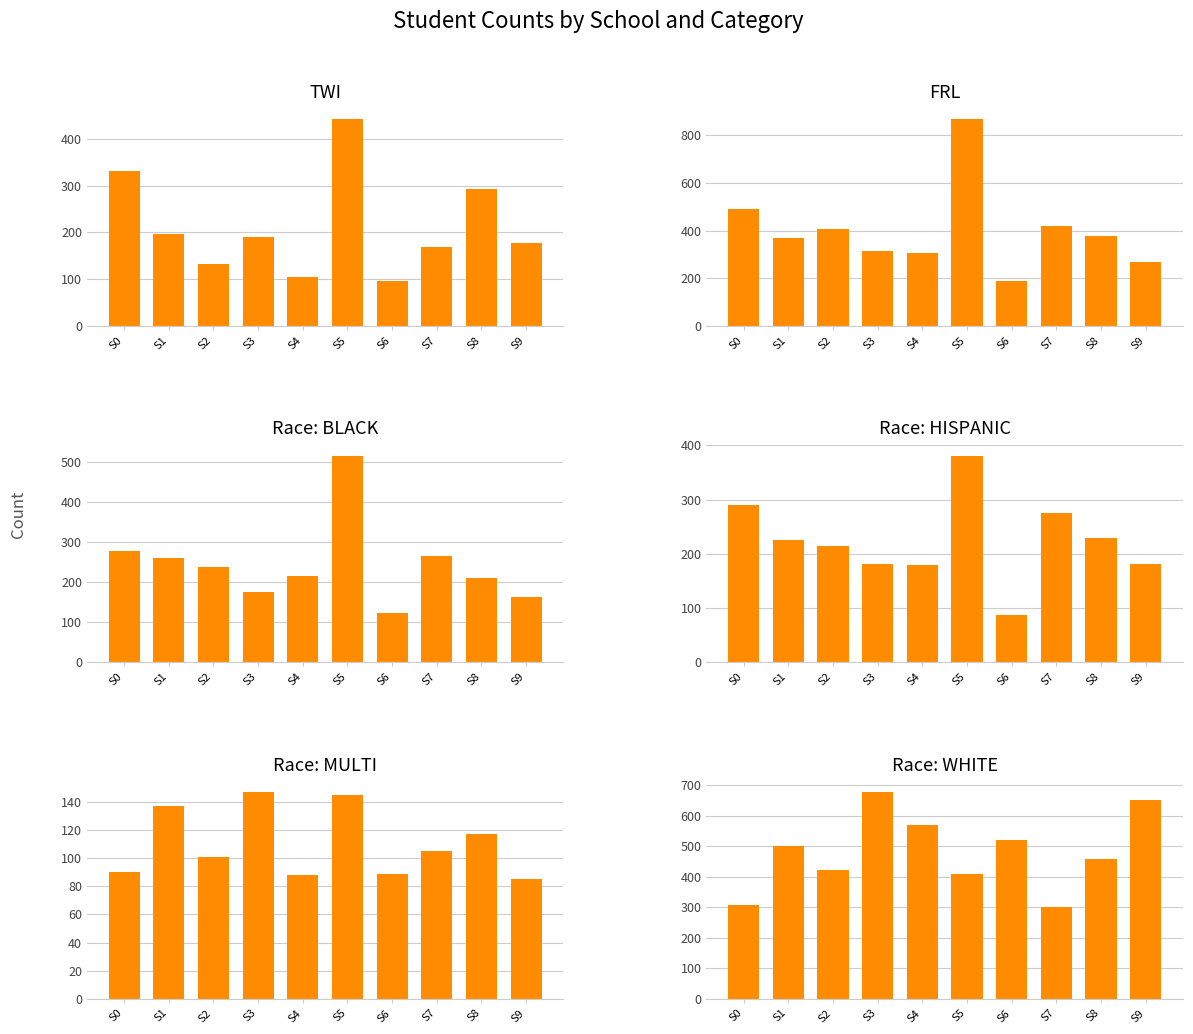

Is the value of race_MULTI at S3 greater than the value of race_BLACK at S0?

No